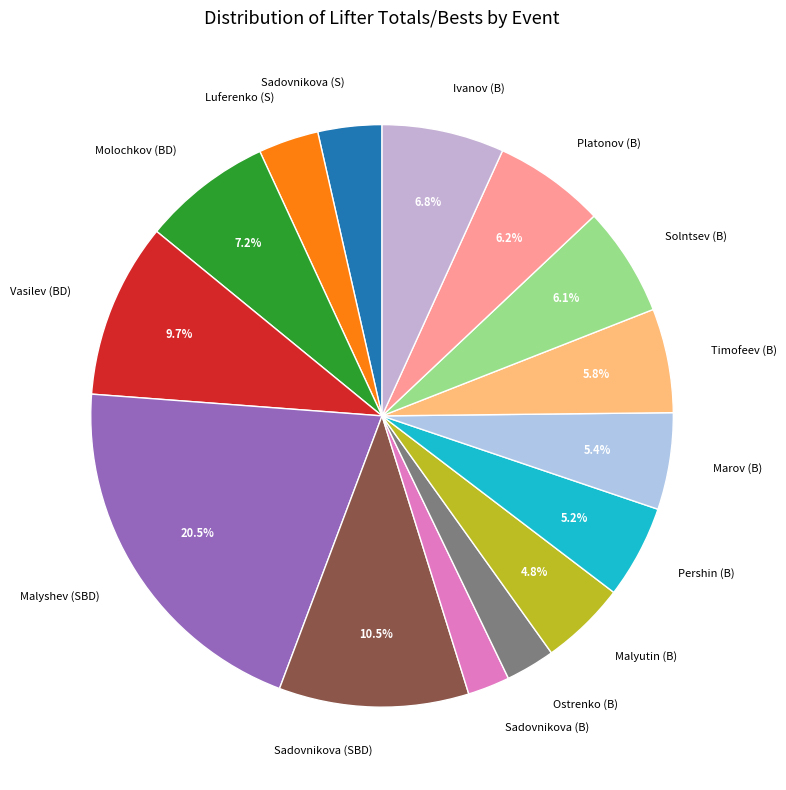

Is there a majority slice in this chart?

No